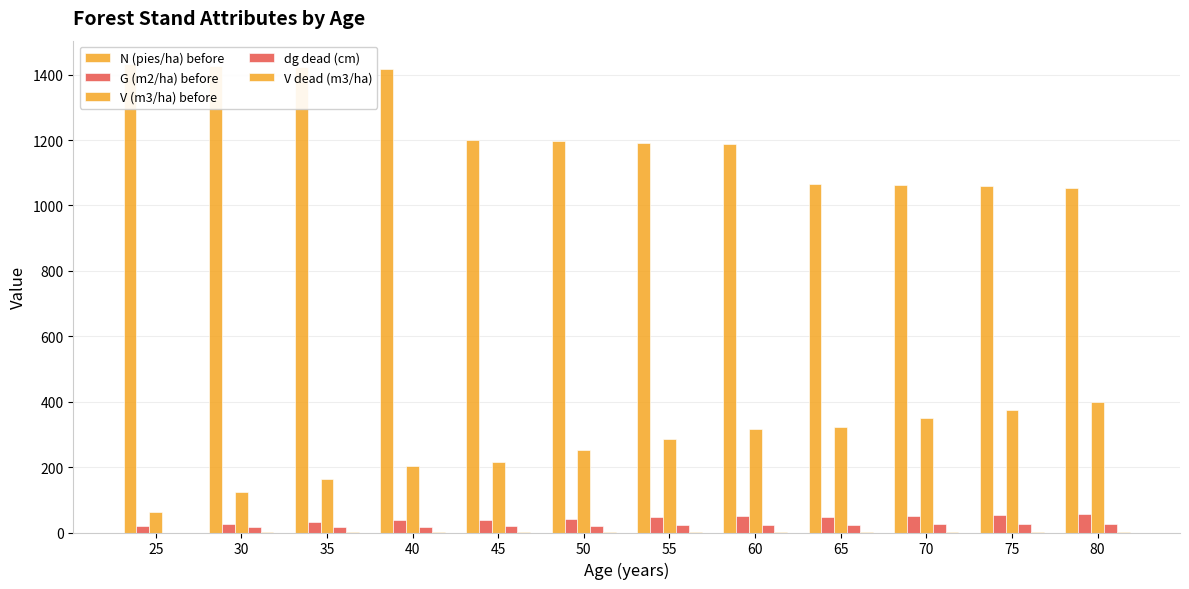

At which label is V dead (m3/ha) closest to 1?

35